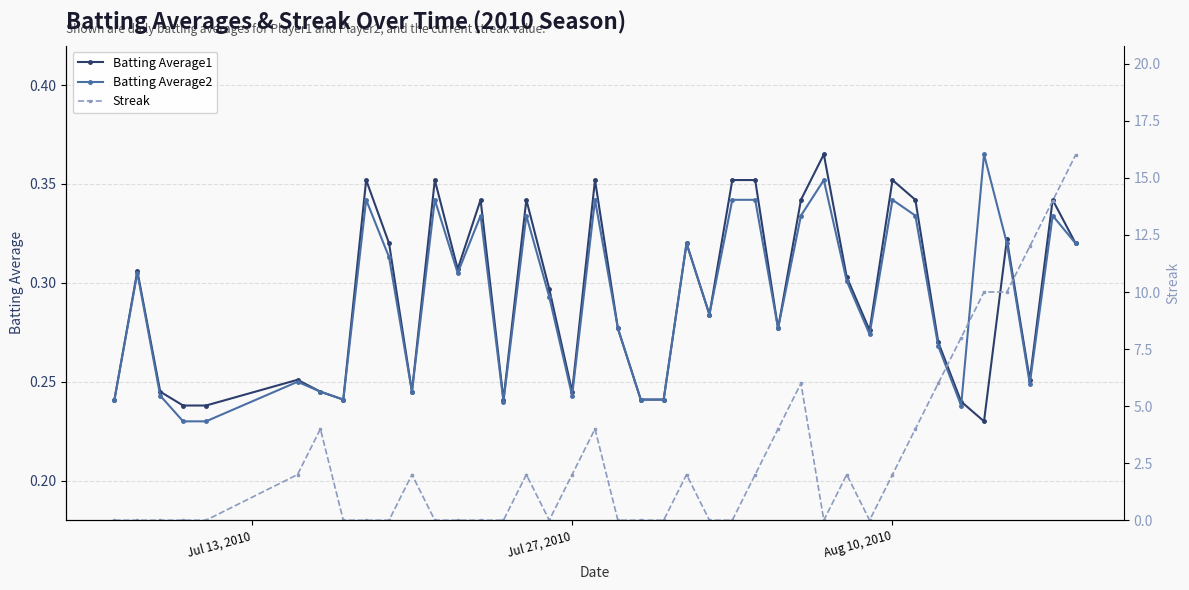

At how many categories does at least one series exceed 2?

12